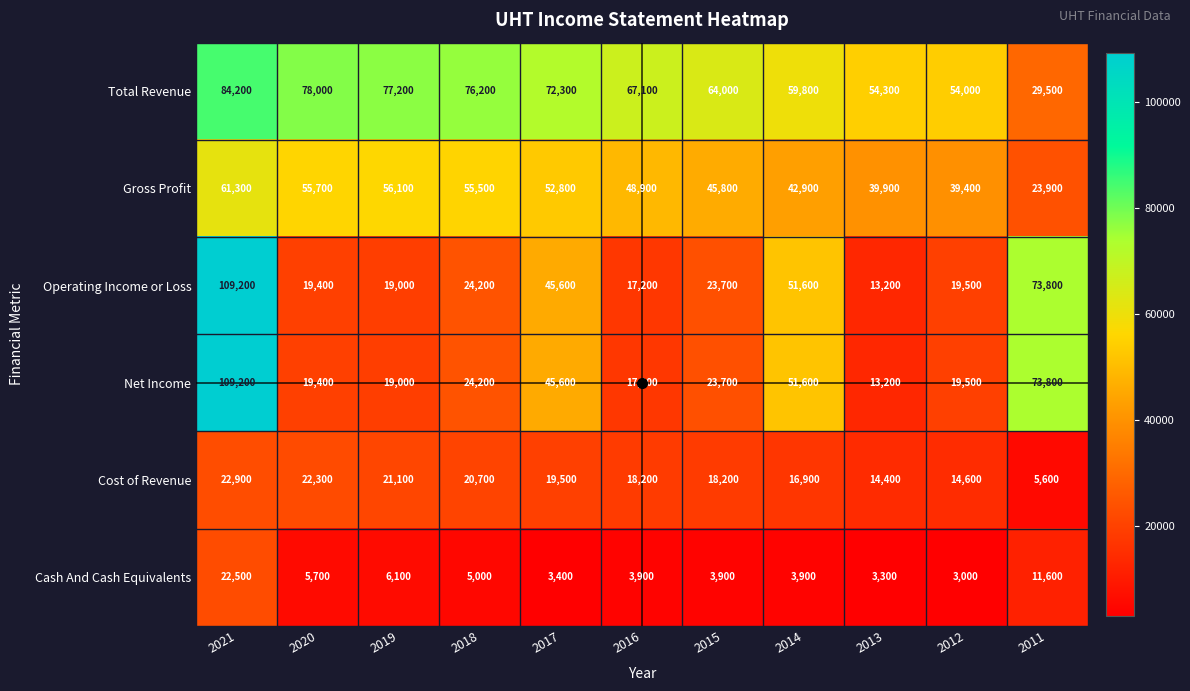

Which label corresponds to the largest value in the chart?

2021